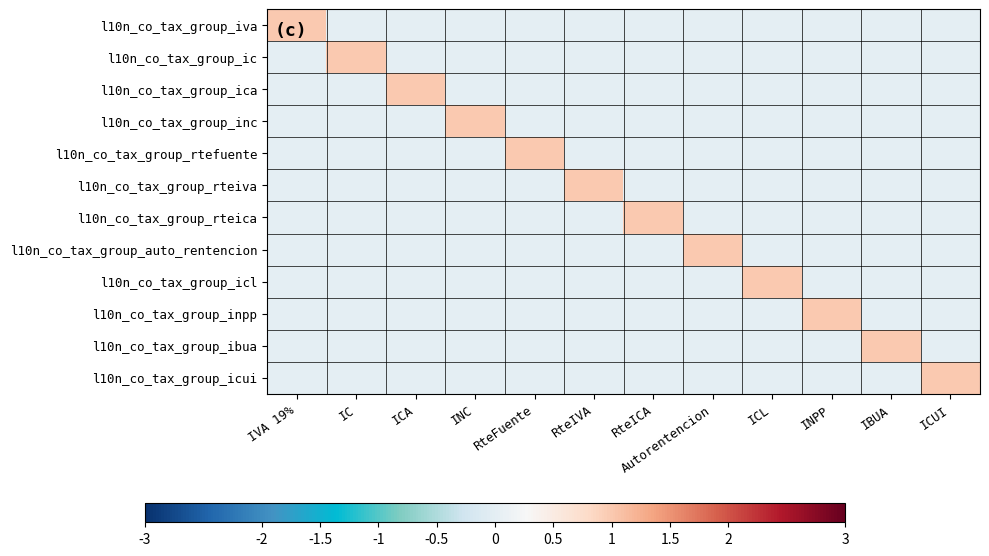

How many categories are shown in the chart?

12